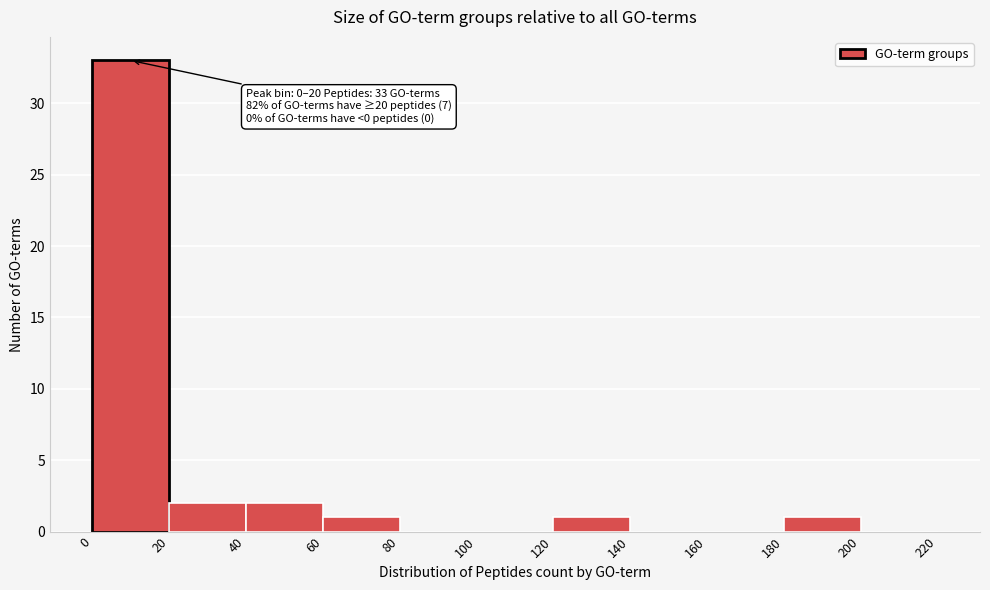

Which range on the x-axis has the tallest bar?

0 to 20